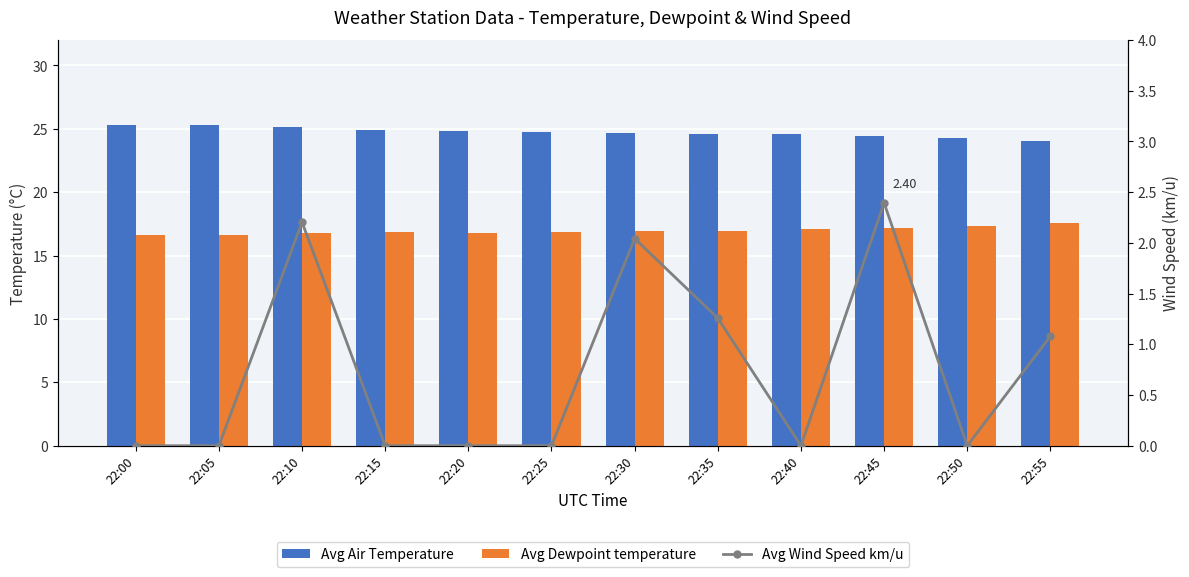

Count the number of categories in the chart.

12